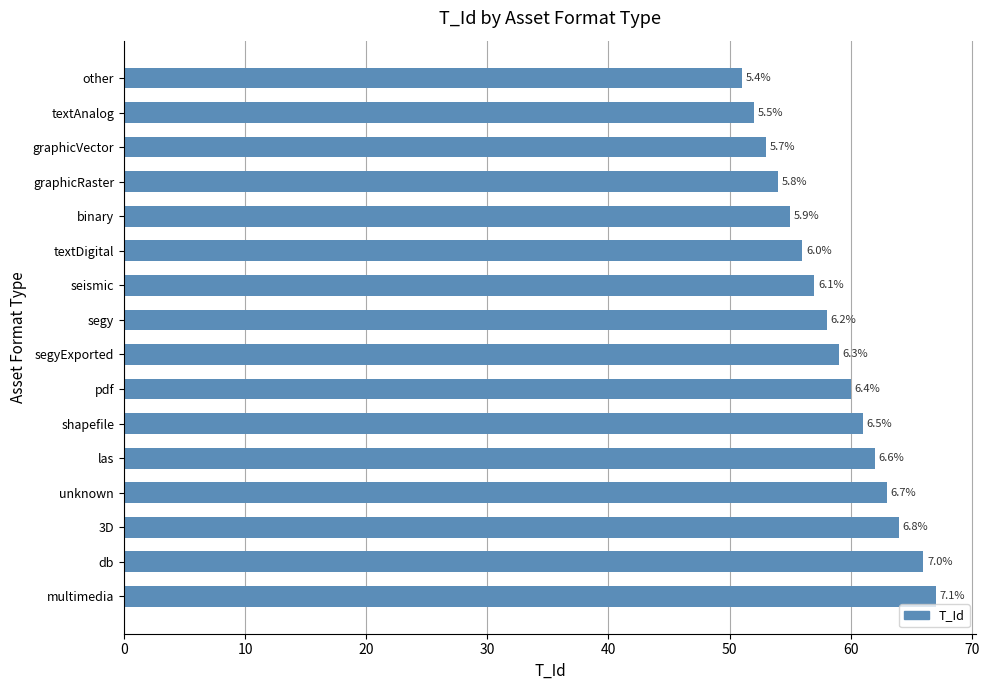

Where does the data first go above 59?

pdf